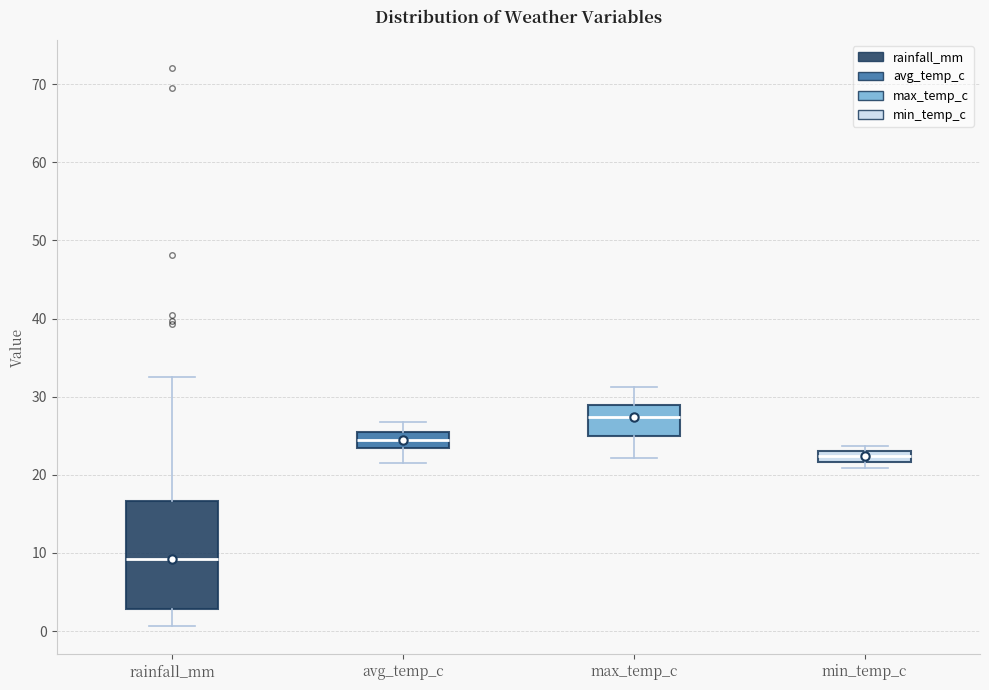

Which box is the tallest, from its lower edge to its upper edge?

rainfall_mm